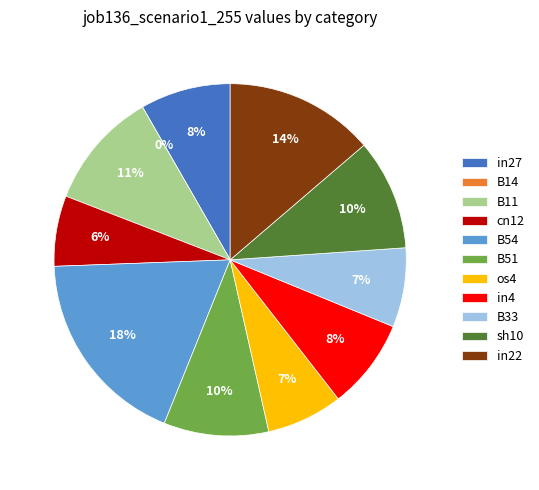

What is the smallest slice in the pie chart?

B14